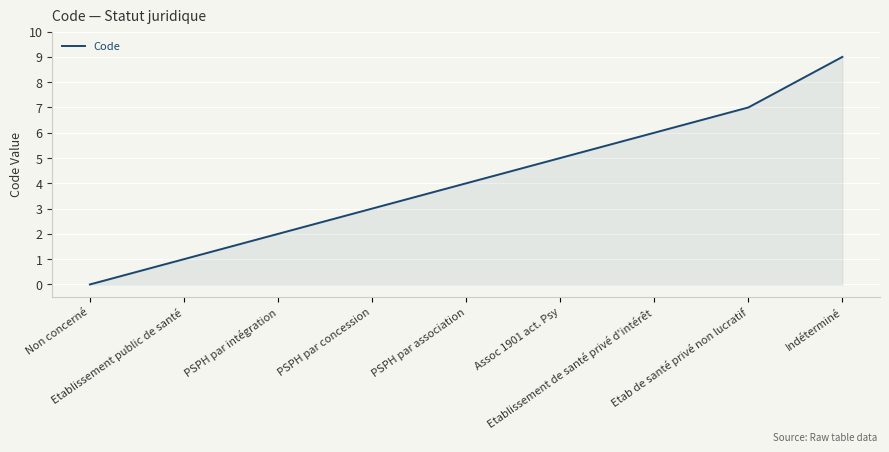

At which category does the chart reach its peak across all series?

Indéterminé